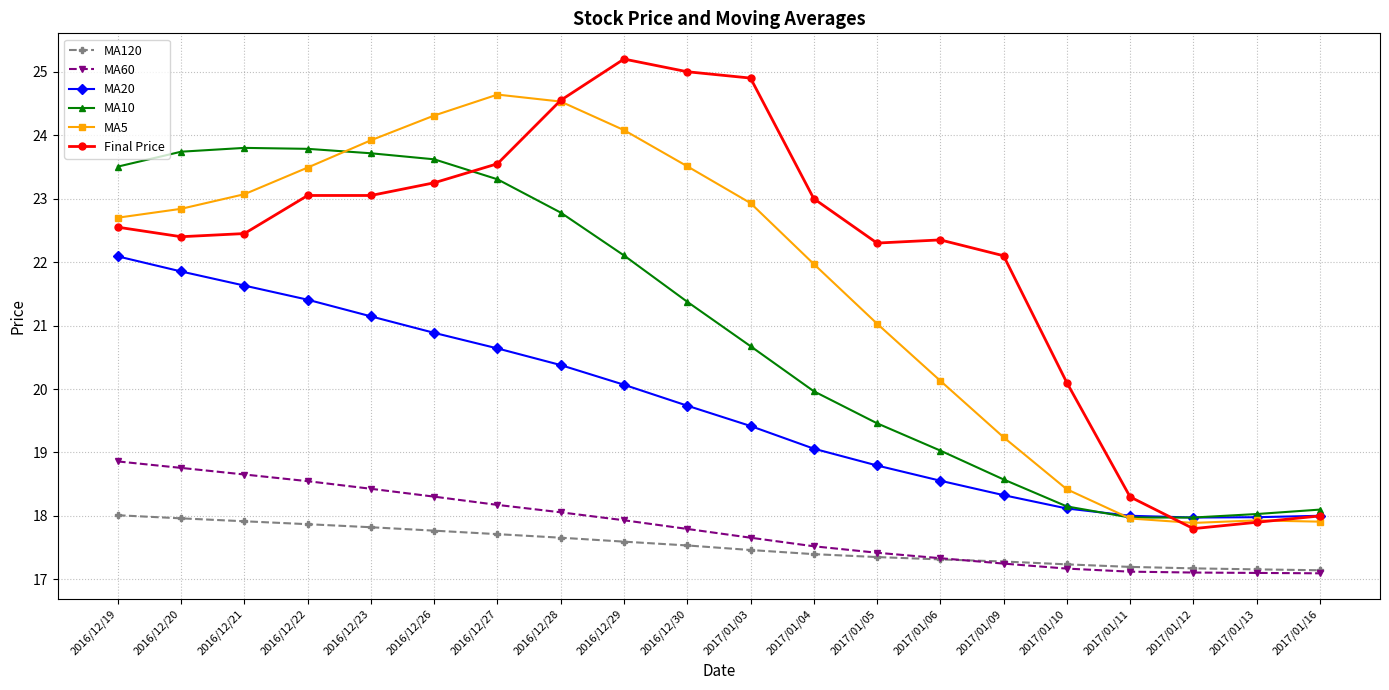

True or false: MA60 and MA10 cross at least once.

False